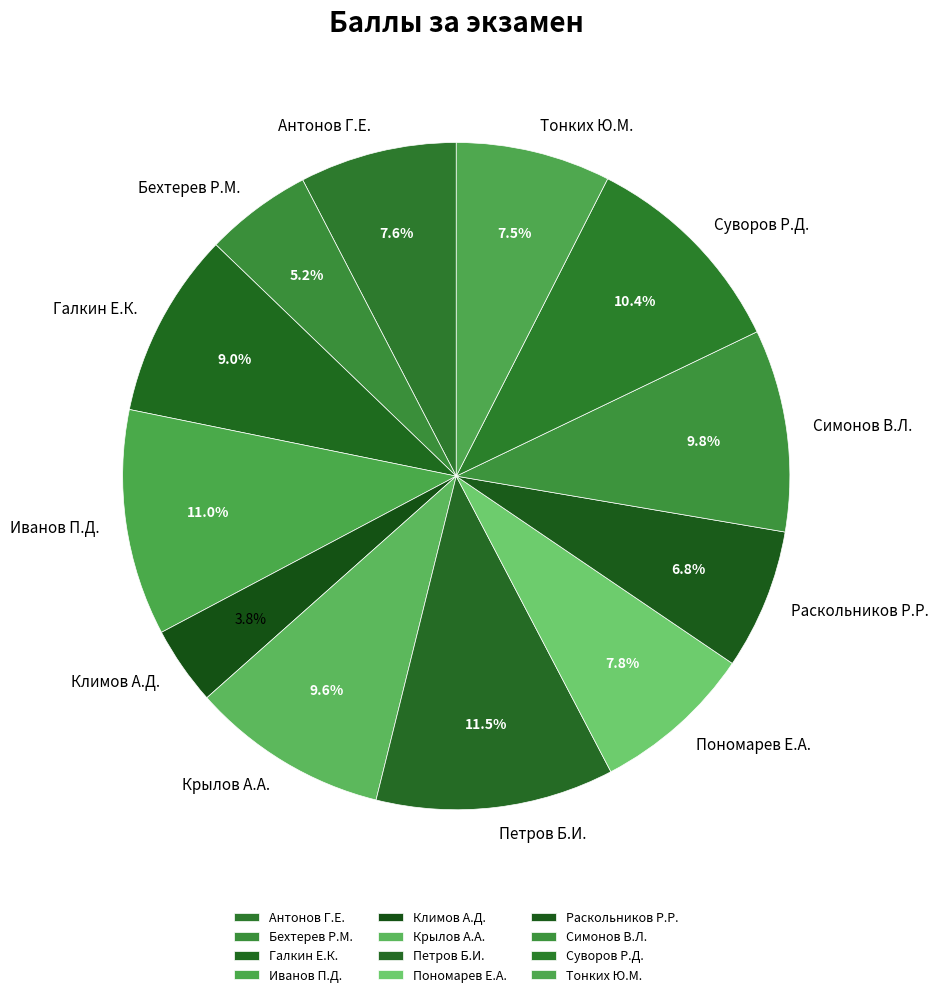

To the nearest percent, what is the difference between the largest and smallest slice percentages?

8%